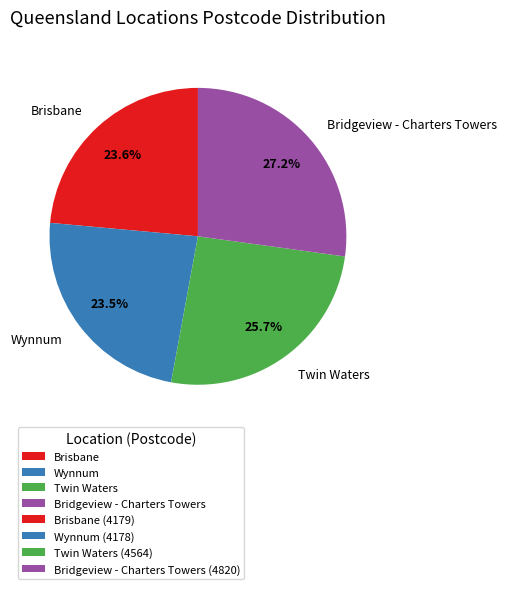

Is the sum of Wynnum and Brisbane greater than half?

No